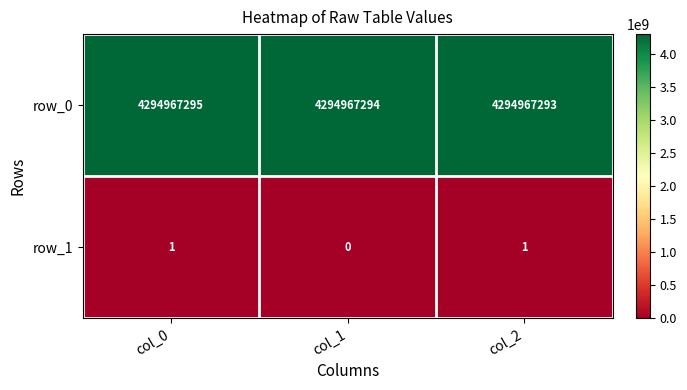

Where is row_1 nearest to the value 0?

col_1